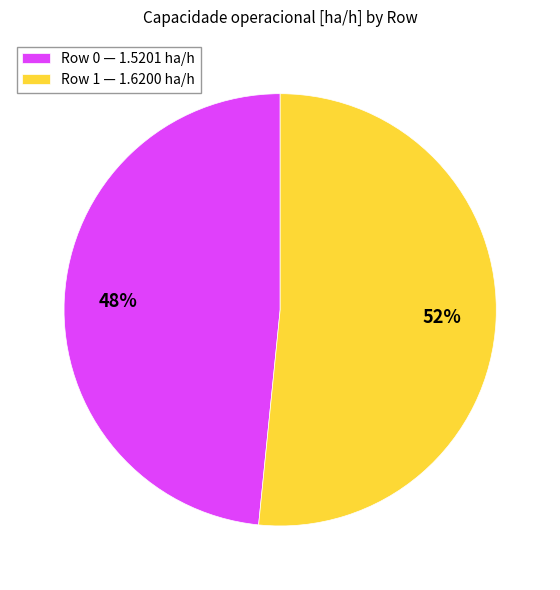

Is there any slice that represents more than half of the pie?

Yes